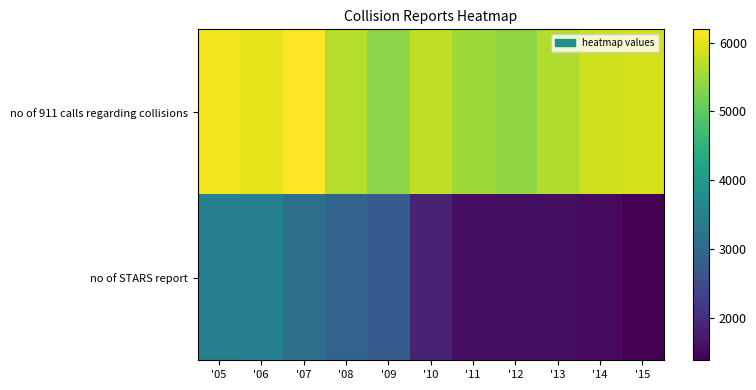

At '05, list the series in order from largest to smallest.

no of 911 calls regarding collisions, no of STARS report